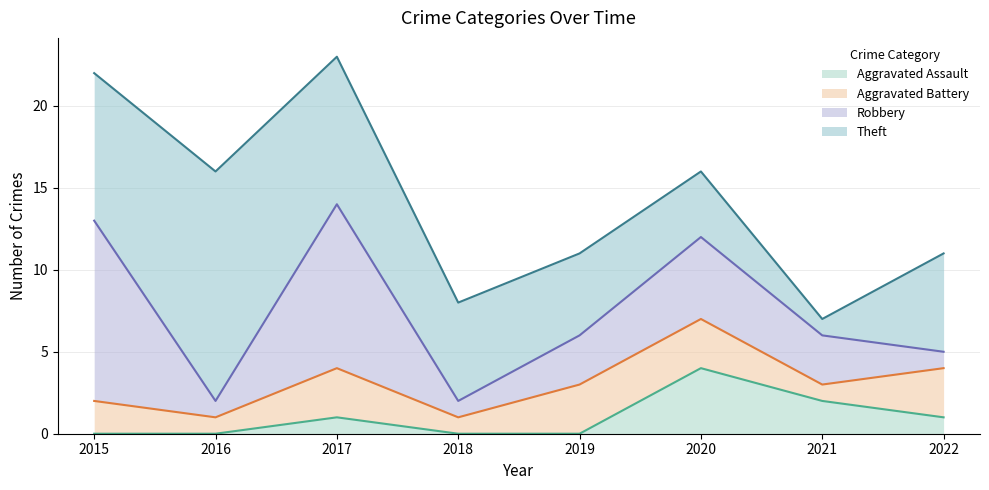

Where is the first local maximum for Aggravated Assault?

2017